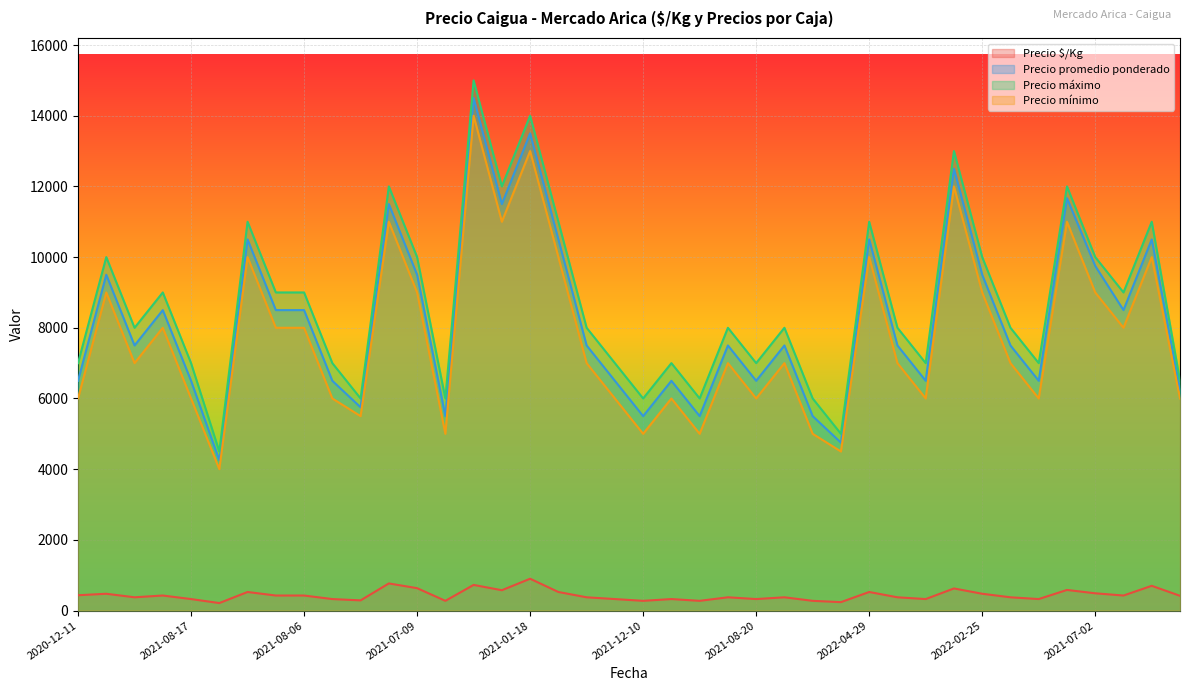

Is it true that Precio máximo equals 6000 at 2021-12-10?

True